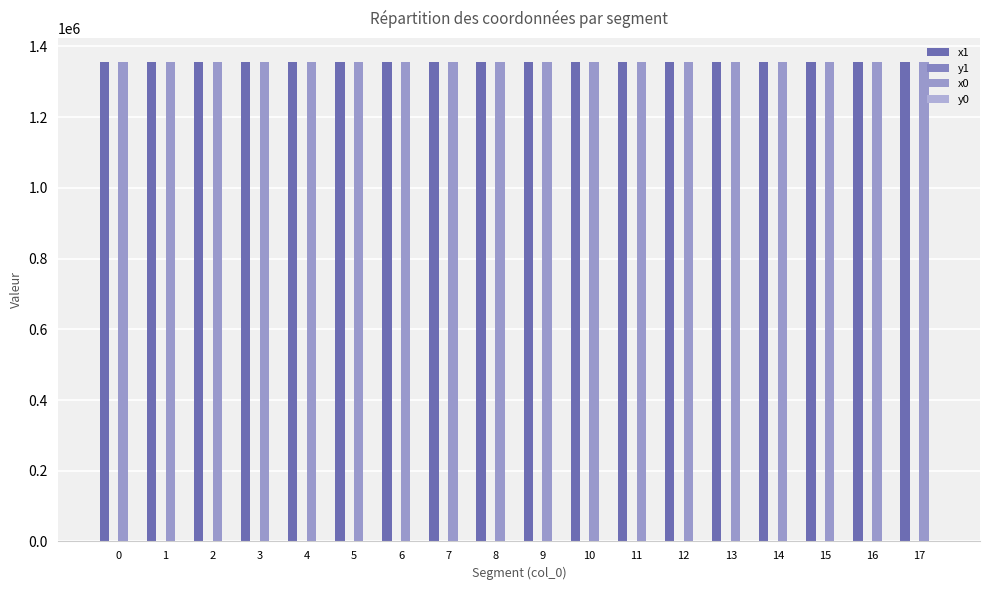

What is the difference between the highest and lowest values at 6?

1355715.7